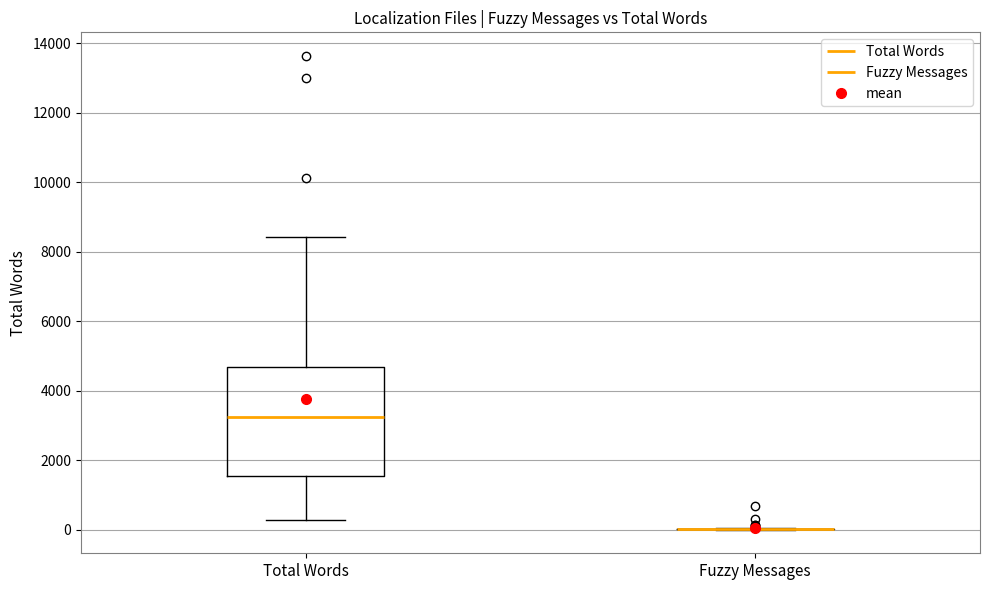

Which box is the tallest, from its lower edge to its upper edge?

Total Words